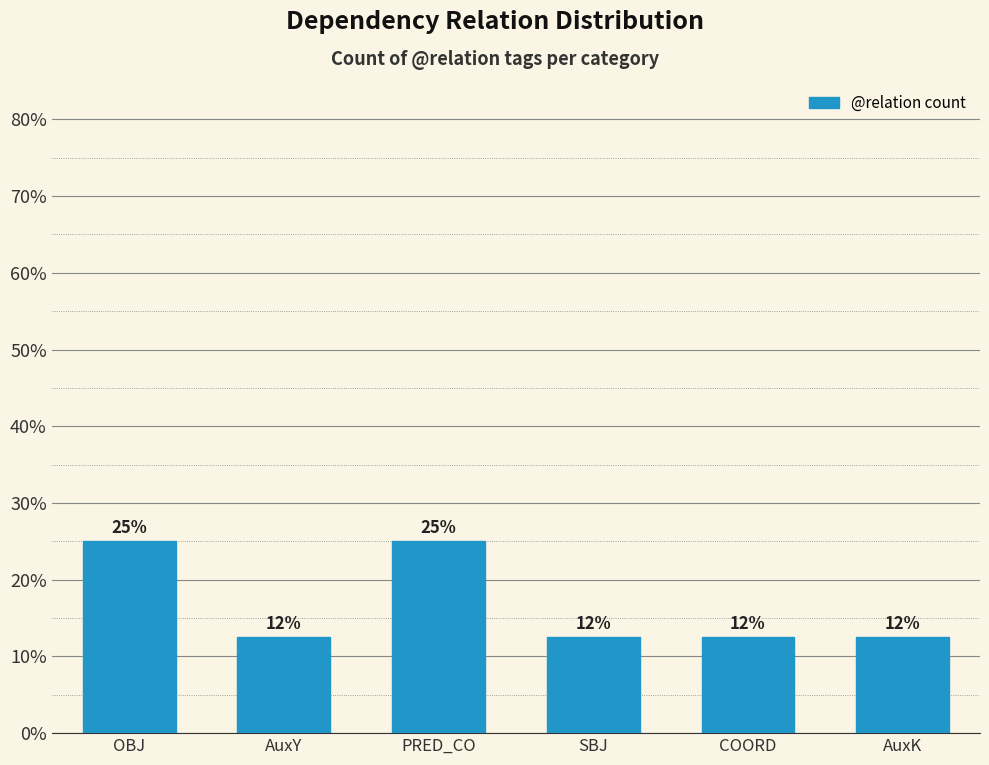

The chart shows a value of 12.5 at AuxY. True or false?

True